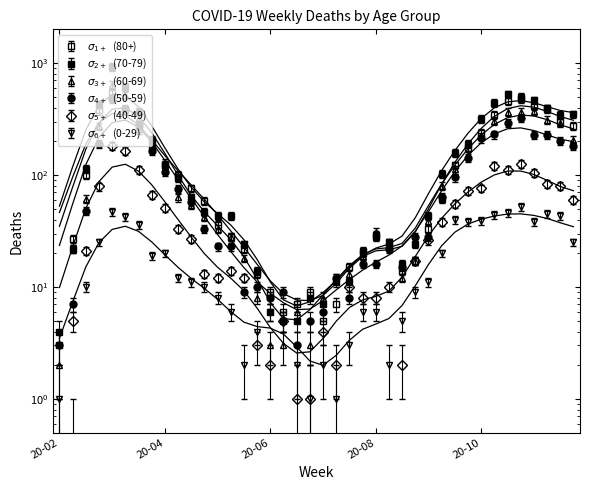

What is the label of the 27th point from the right?

2020-05-25